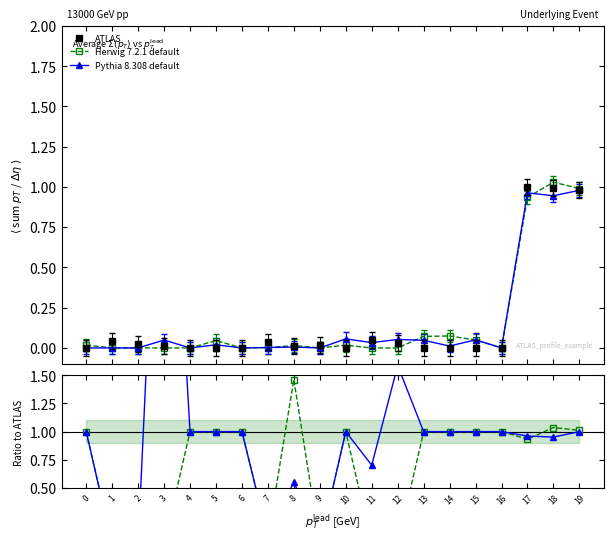

Is the value of Herwig 7.2.1 default at 12 greater than the value of Pythia 8.308 default at 10?

No